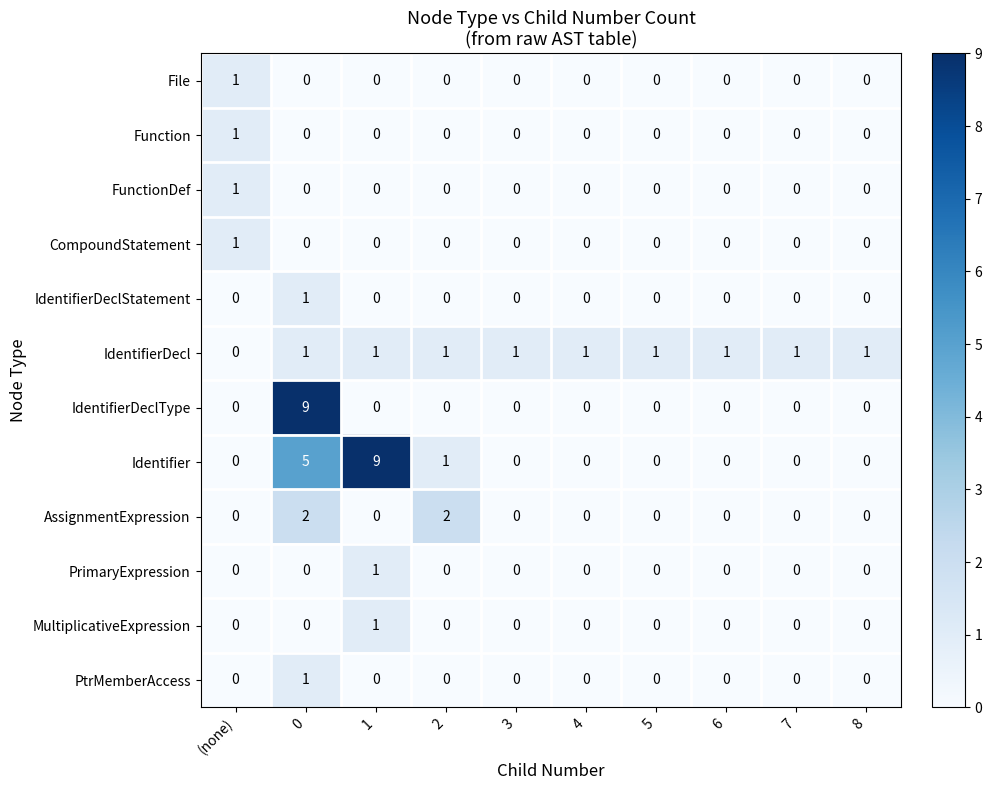

True or false: IdentifierDecl has a value of 1 at 8.

True